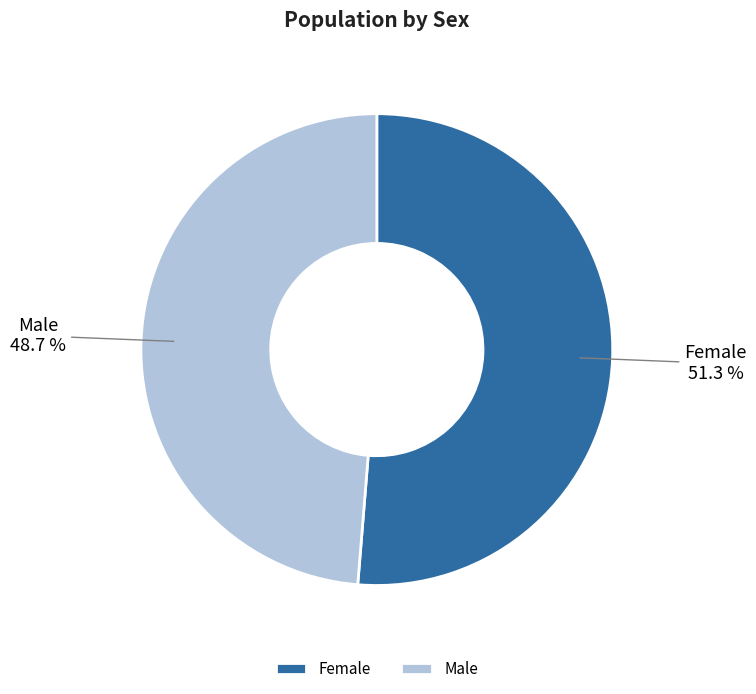

To the nearest percent, what portion does Male represent?

49%